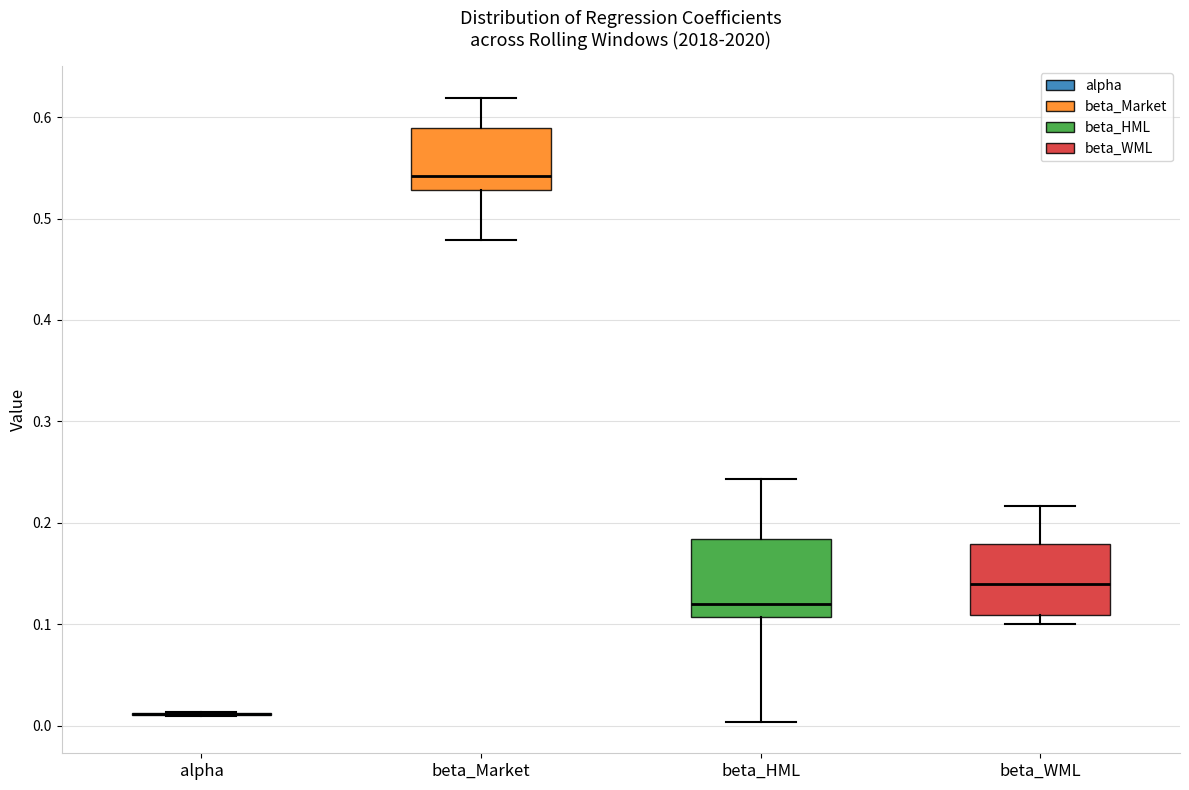

Reading left to right, transcribe this box plot: for each box, give where its median line is, the range the box spans, and where its two whiskers end, as read against the y-axis. The values are not printed on the chart, so give them approximately, as read against the axis.

alpha: box collapsed to a line at 0.01, whiskers 0.01 to 0.01
beta_Market: median 0.54, box 0.53 to 0.59, whiskers 0.48 to 0.62
beta_HML: median 0.12, box 0.11 to 0.18, whiskers 0.00 to 0.24
beta_WML: median 0.14, box 0.11 to 0.18, whiskers 0.10 to 0.22